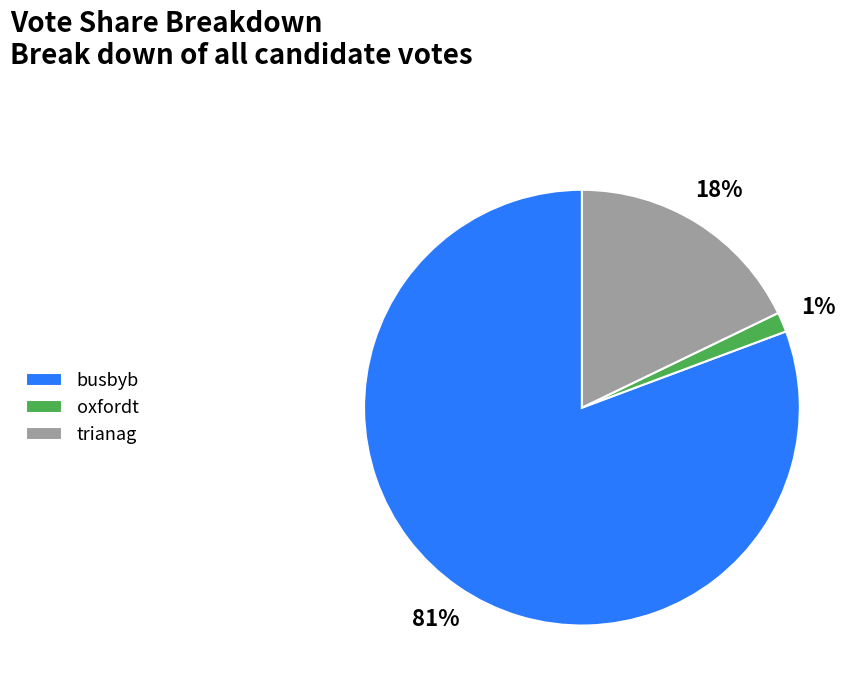

Which category has the biggest portion of the pie?

busbyb